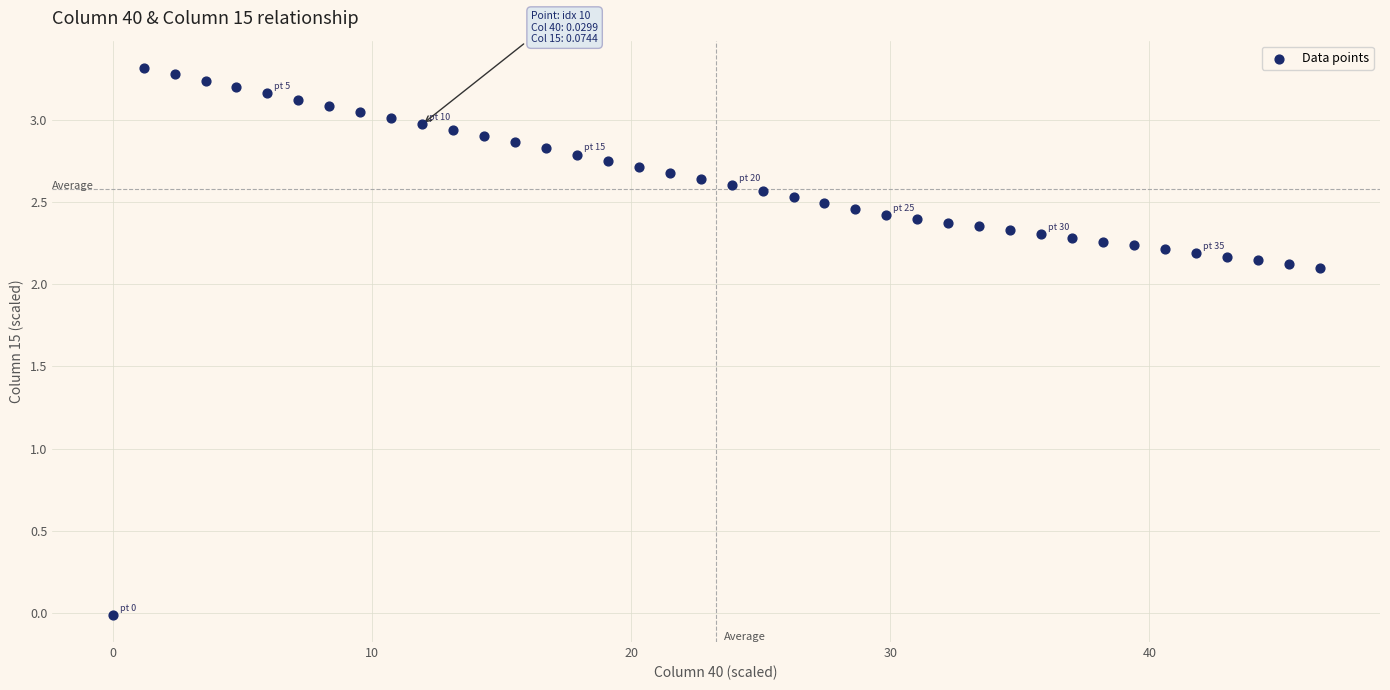

What is the range of X values (max minus min)?

46.6